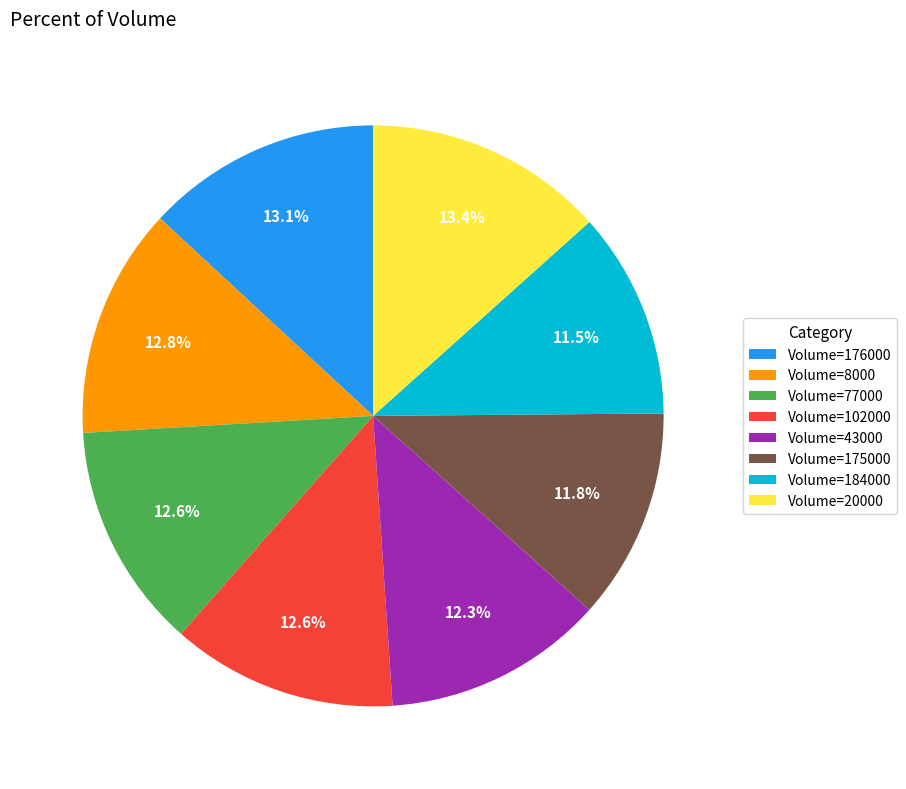

Does any single category account for the majority?

No